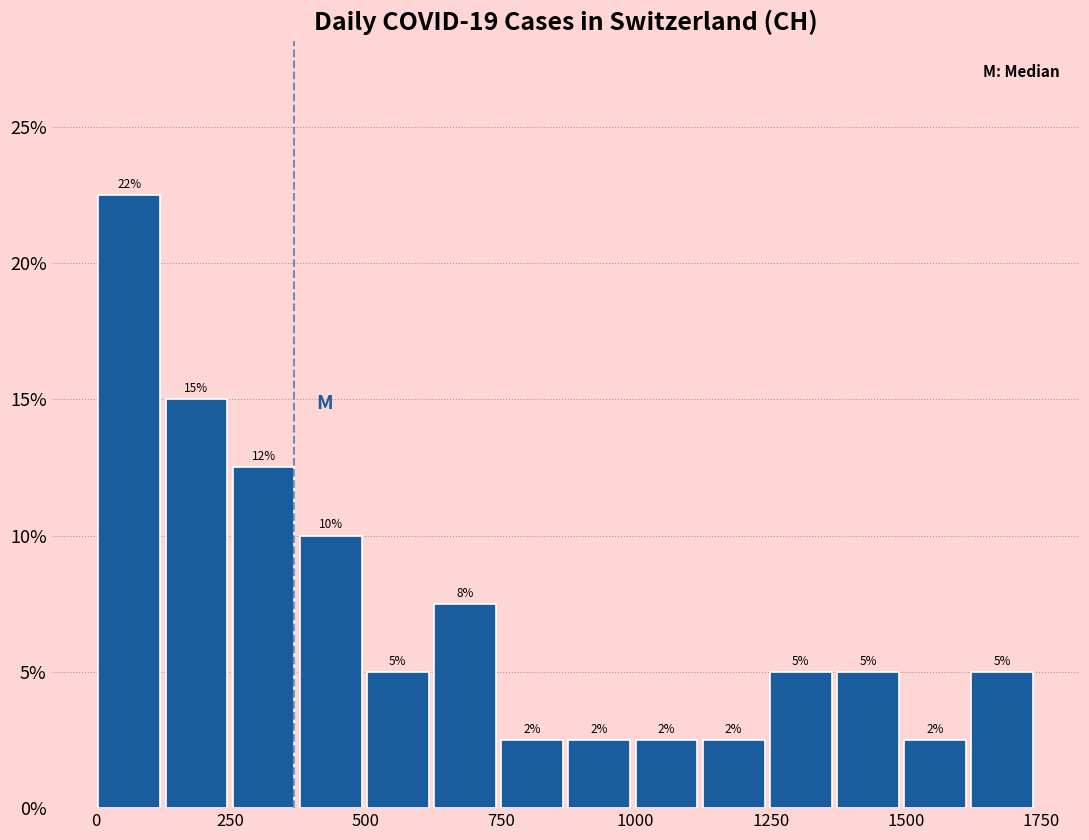

Around what value on the x-axis is the tallest bar? Give the approximate position of its centre, as read against the axis.

50